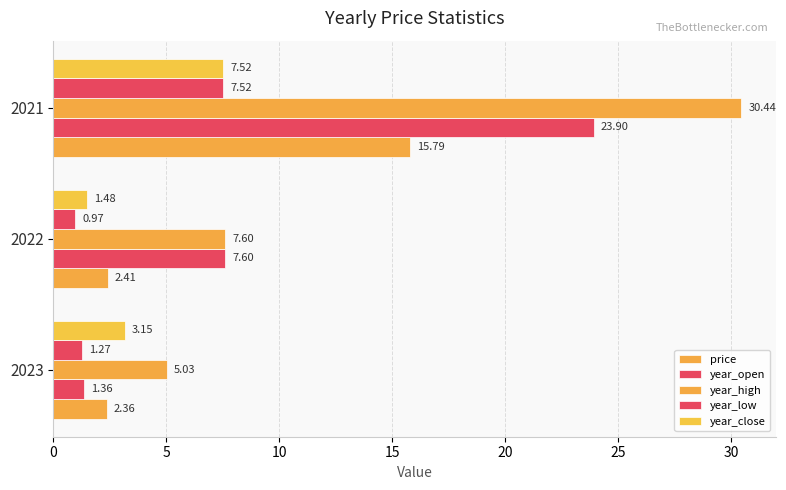

What is the value of the year_high bar at the 1st from the left?

5.0